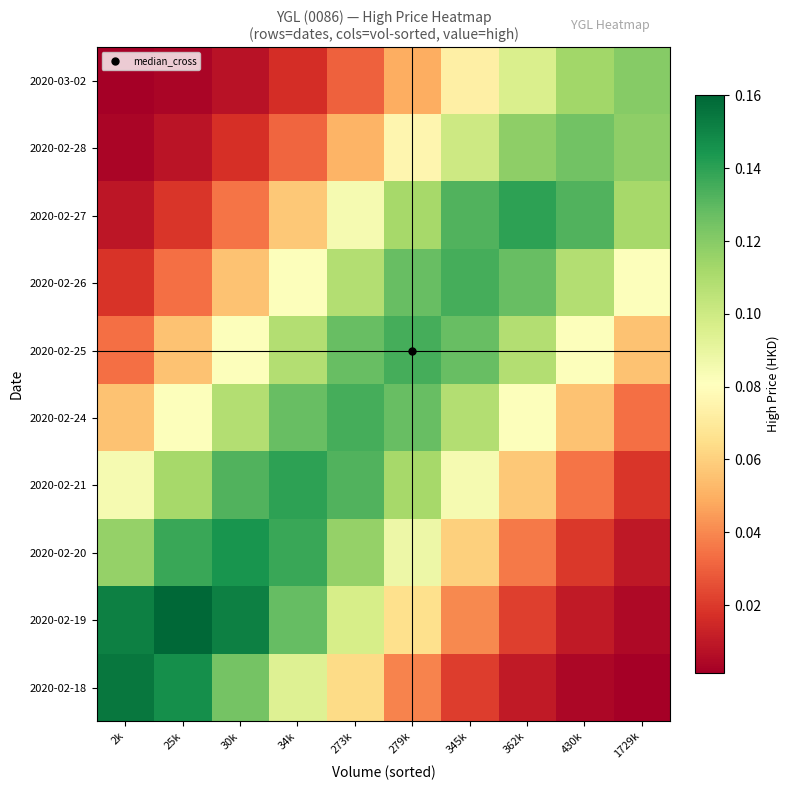

At which category is the sum across all series the highest?

273k